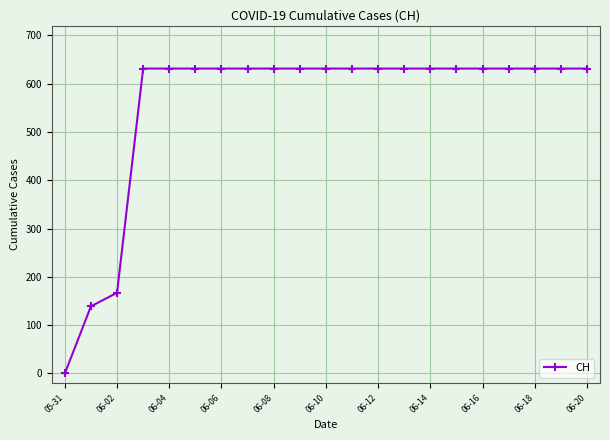

How many positive values are there?

20